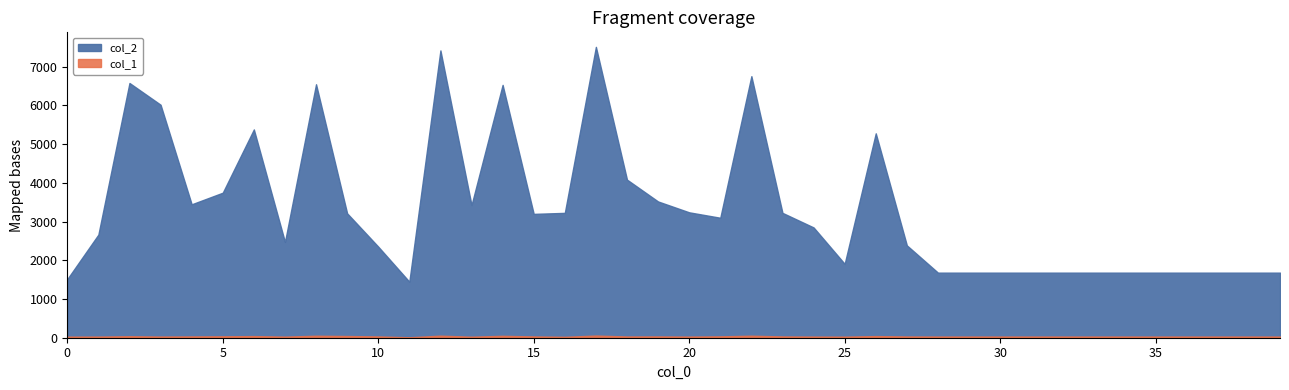

What is the sum of all col_2 values?

133130